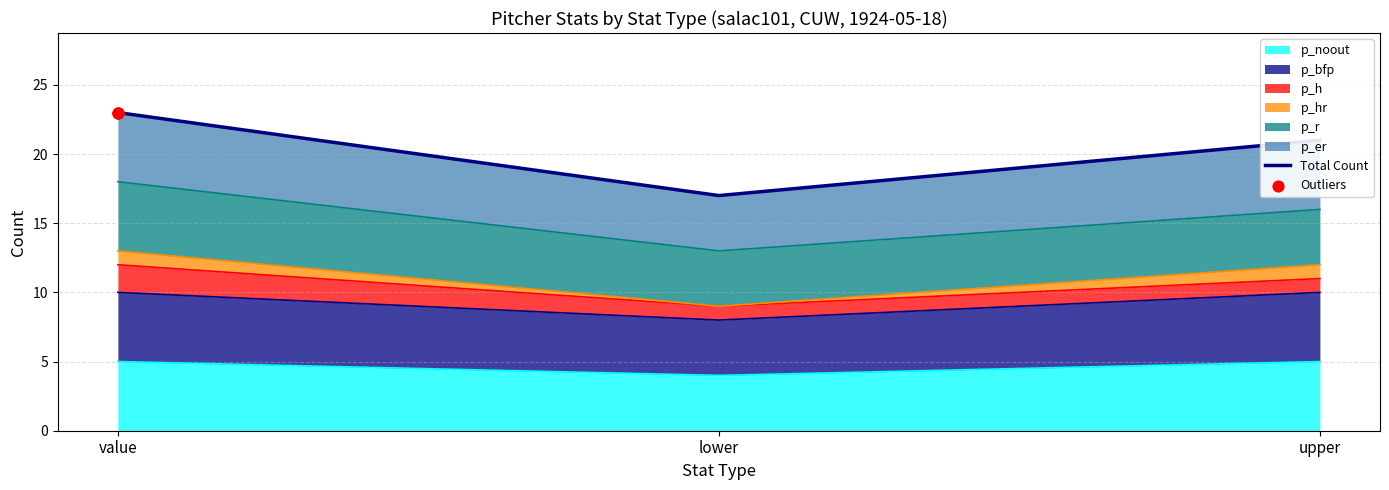

Which series has the largest Y range (max minus min)?

Total Count